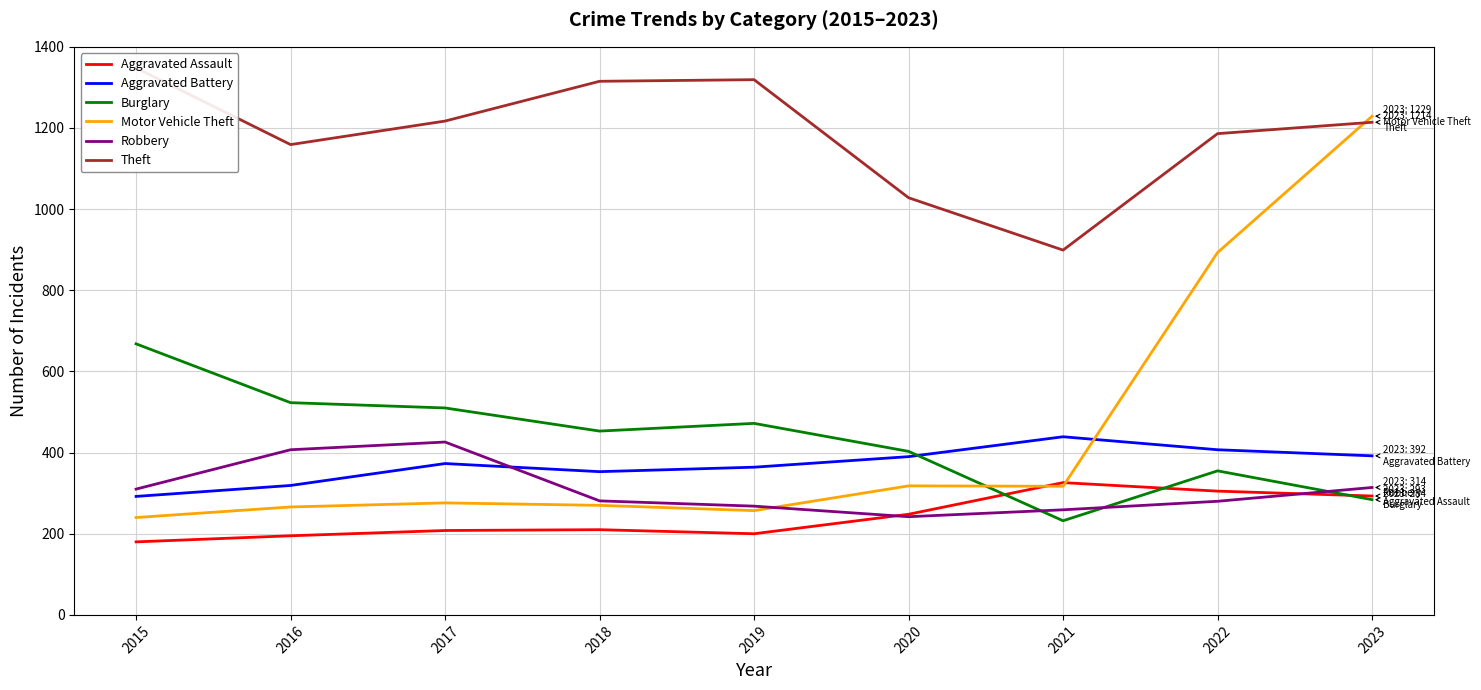

What are all the series names shown in the legend?

Aggravated Assault, Aggravated Battery, Burglary, Motor Vehicle Theft, Robbery, Theft